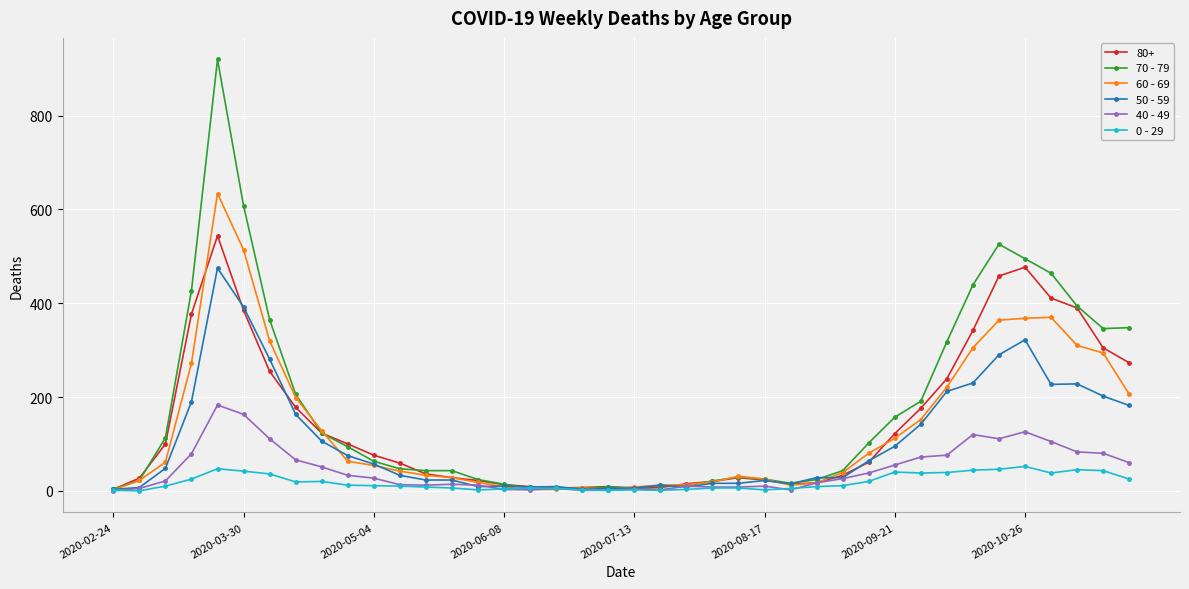

Which series has the largest range (max minus min)?

70 - 79